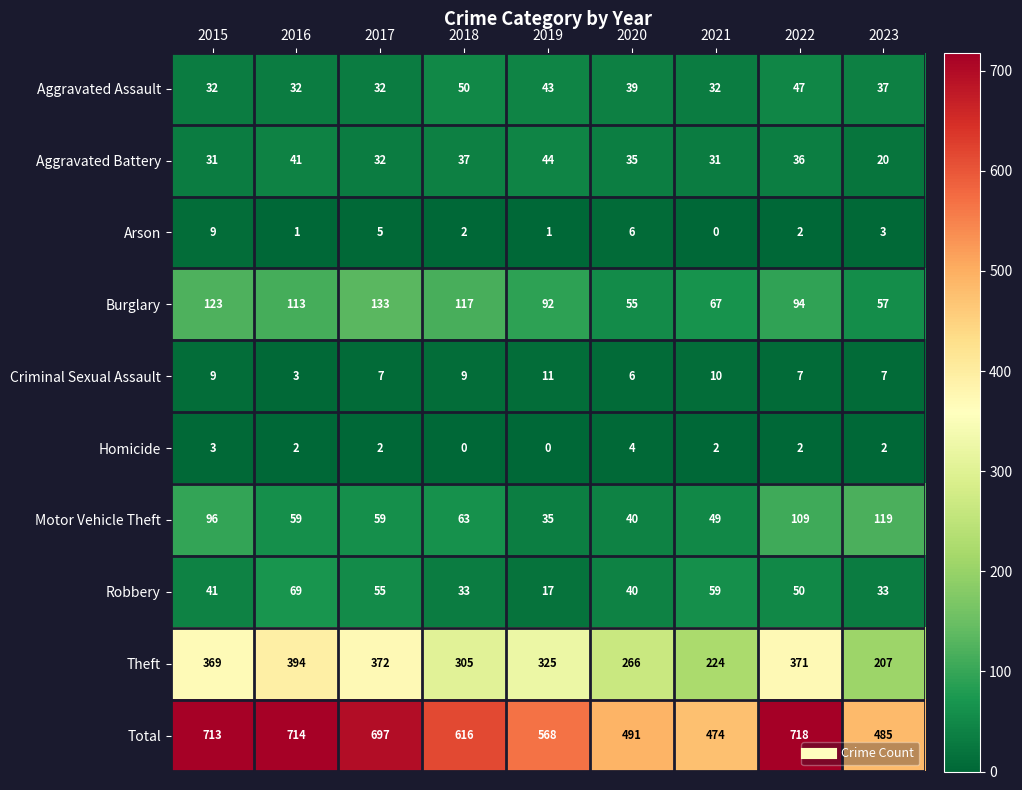

The Burglary series shows 57 at 2023. True or false?

True